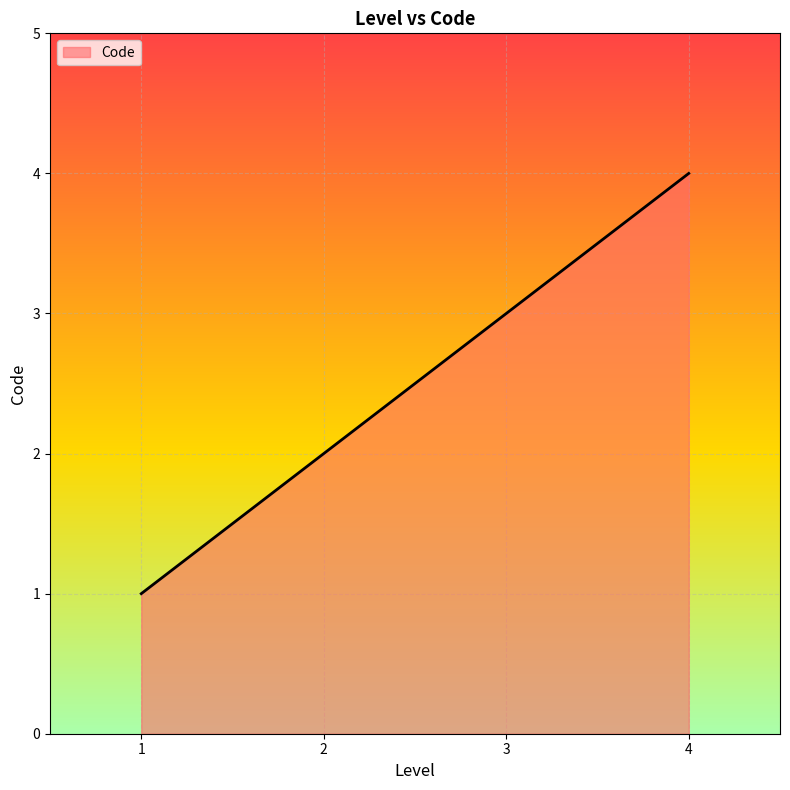

List the labels in order of value, smallest first.

1, 2, 3, 4